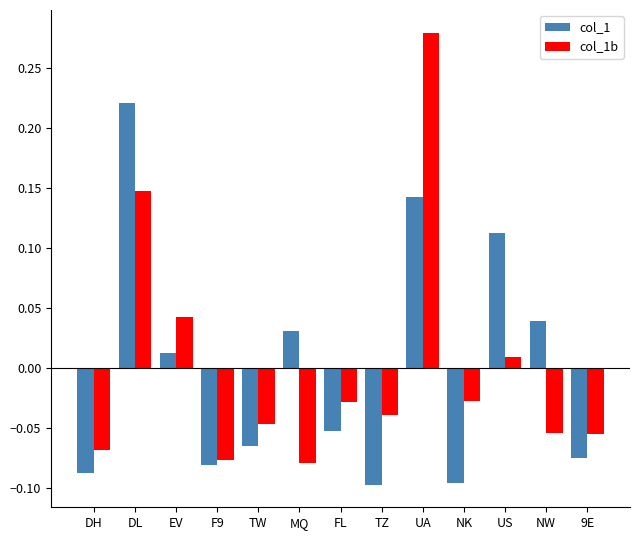

Which series has the widest spread of values?

col_1b